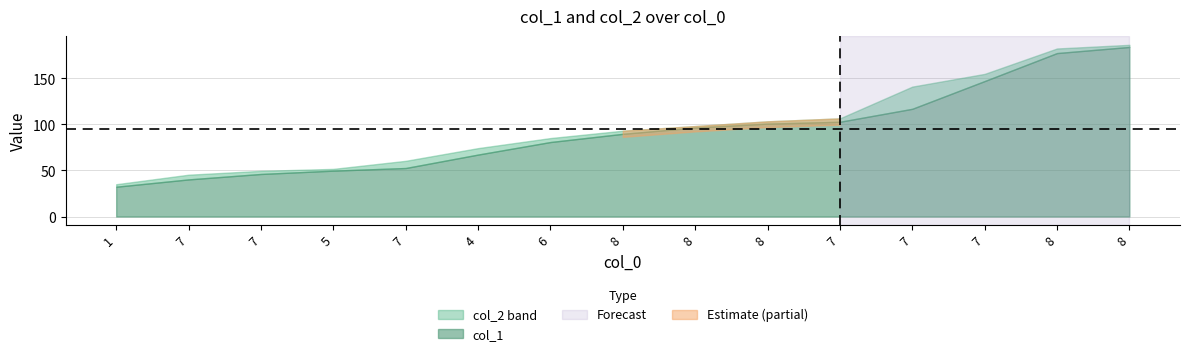

How many data points does each series have?

15